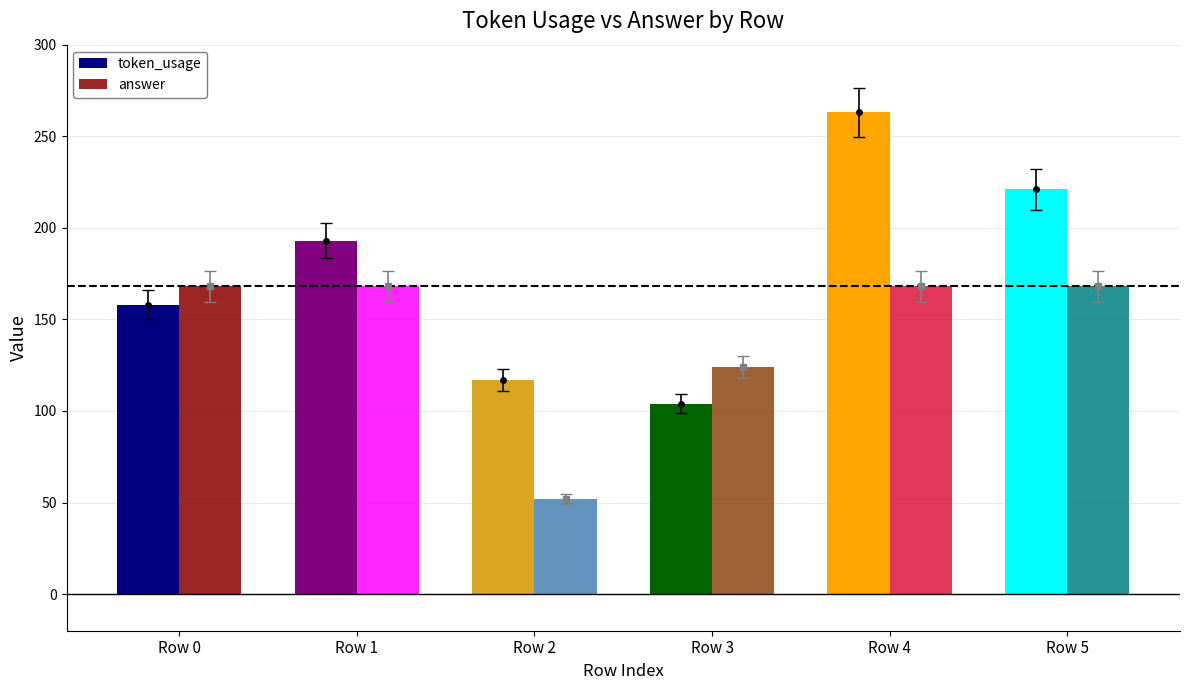

Reading left to right, transcribe all the data shown in this chart.

token_usage: 158	193	117	104	263	221
answer: 168	168	52	124	168	168